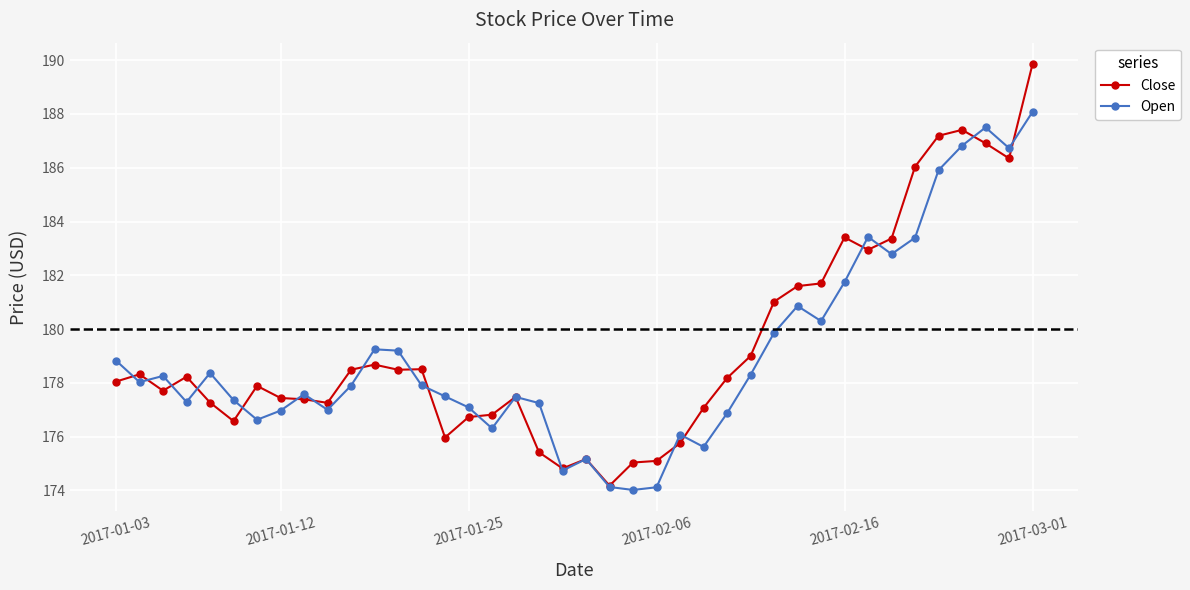

What is the value of the Close point at the 4th from the left?

178.2